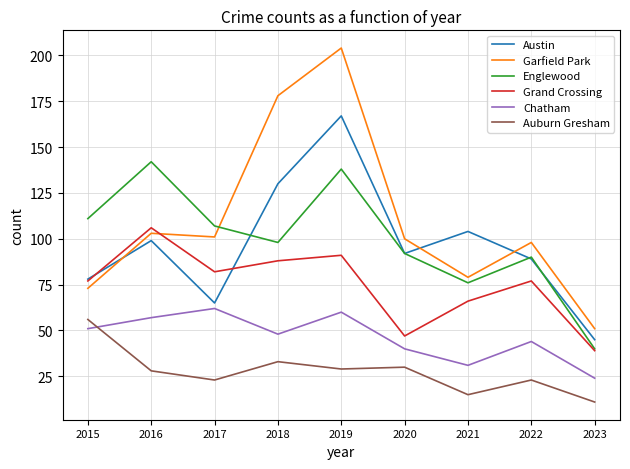

Does the chart display data point markers on the line(s)?

No